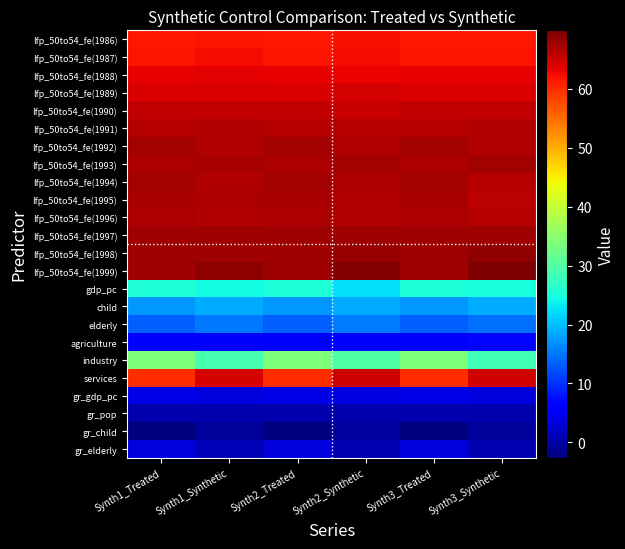

At Synth1_Synthetic, list the series in order from smallest to largest.

gr_child, gr_pop, gr_elderly, gr_gdp_pc, agriculture, elderly, child, gdp_pc, industry, lfp_50to54_fe(1986), lfp_50to54_fe(1987), lfp_50to54_fe(1988), lfp_50to54_fe(1989), services, lfp_50to54_fe(1990), lfp_50to54_fe(1992), lfp_50to54_fe(1994), lfp_50to54_fe(1991), lfp_50to54_fe(1996), lfp_50to54_fe(1995), lfp_50to54_fe(1993), lfp_50to54_fe(1997), lfp_50to54_fe(1998), lfp_50to54_fe(1999)